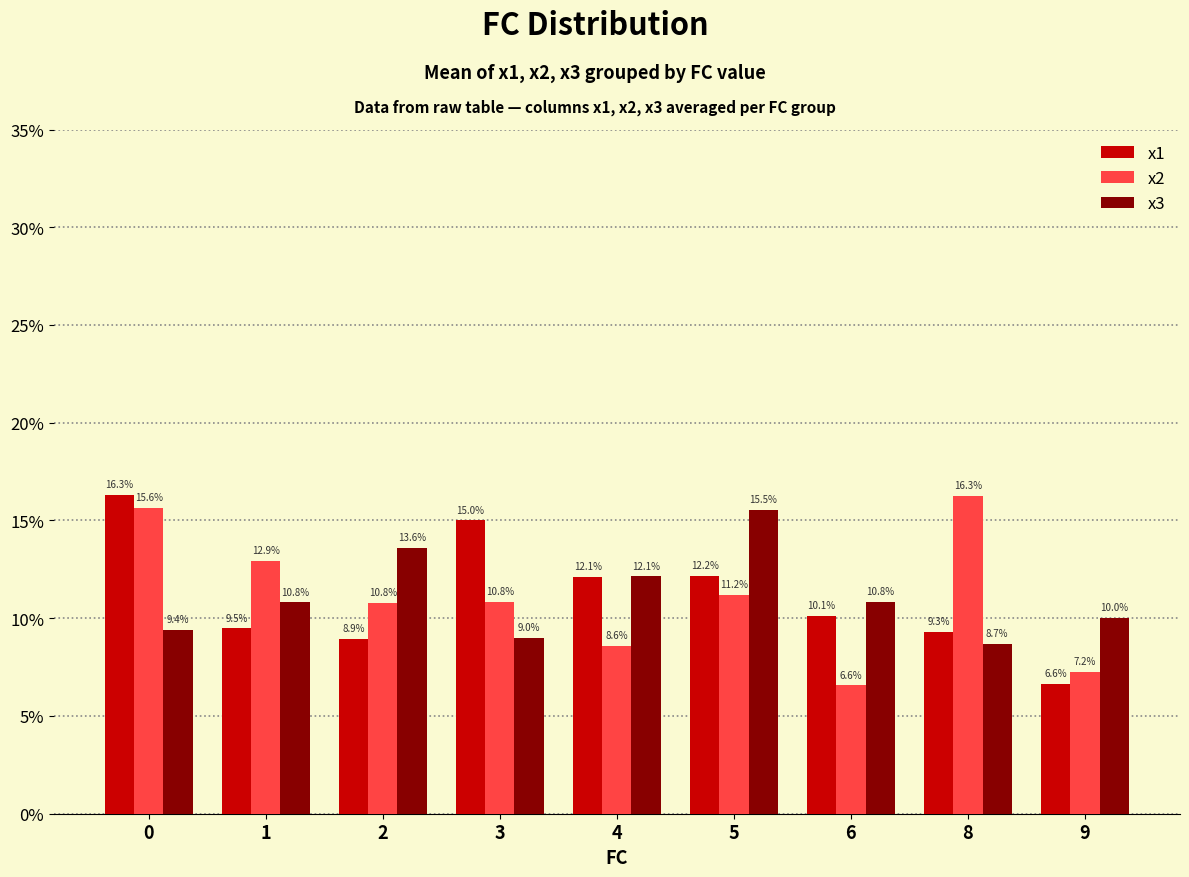

The x2 series shows 11.2 at 5. True or false?

True